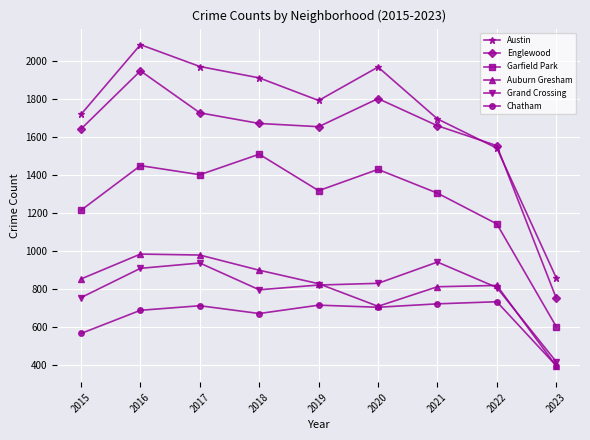

The Auburn Gresham series shows 1093 at 2021. True or false?

False